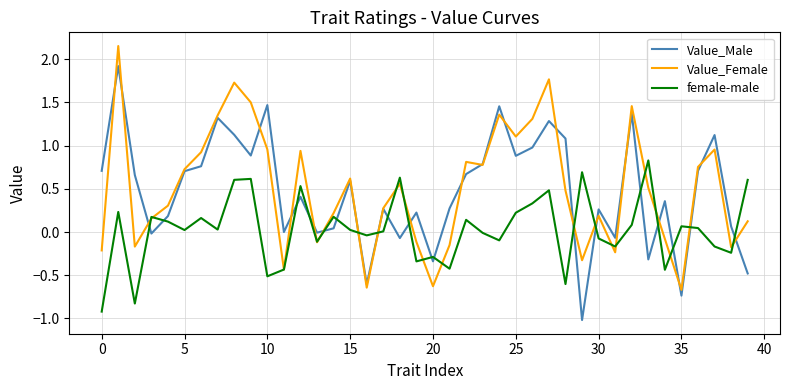

Which series ends up on top after the final intersection of female-male and Value_Male?

female-male